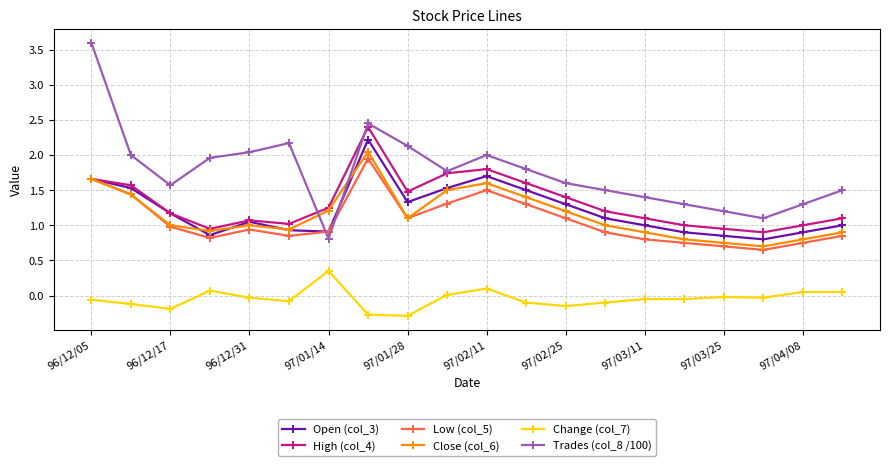

What is the smallest value displayed?

-0.3